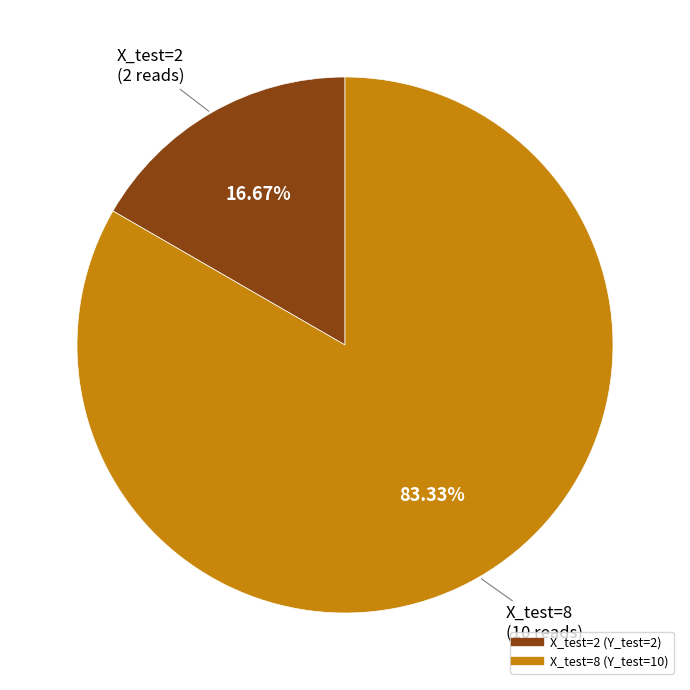

Does any single category account for the majority?

Yes